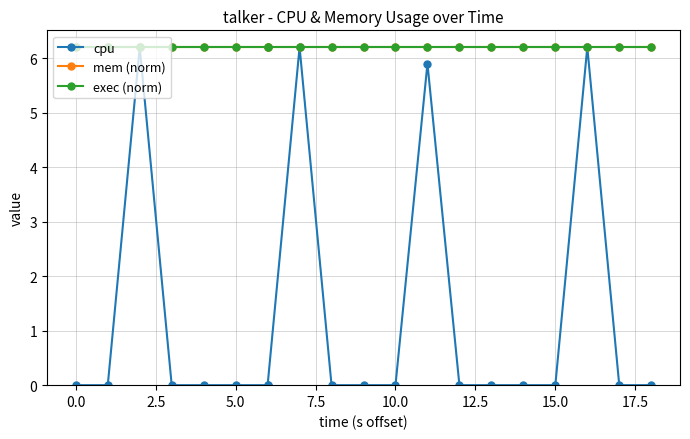

True or false: mem (norm) and cpu cross at least once.

False